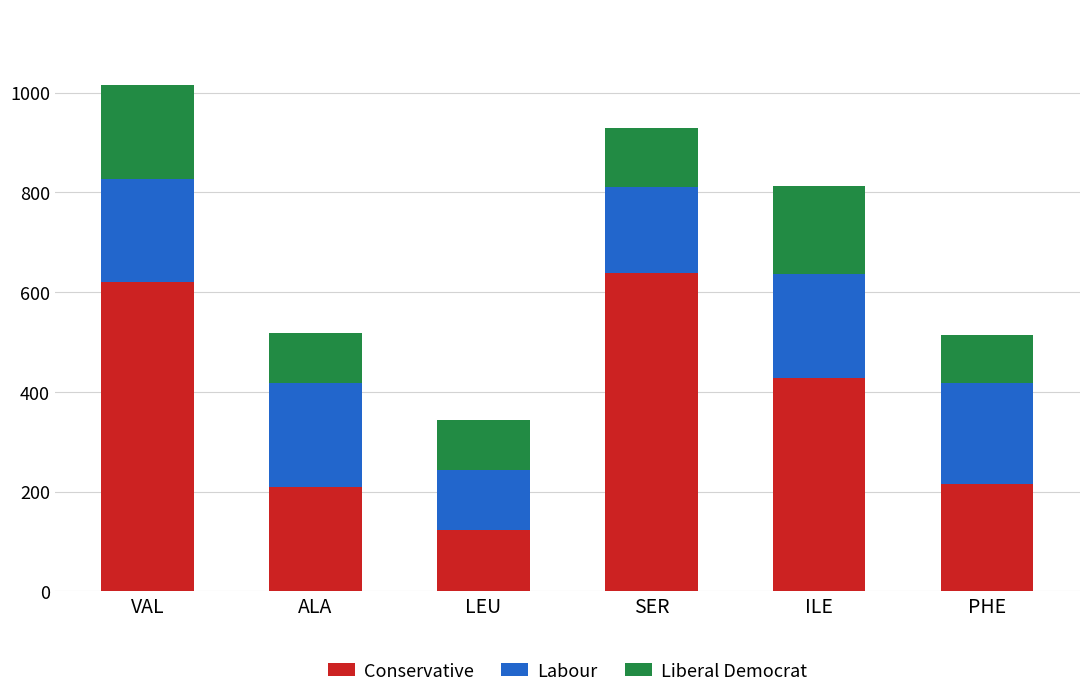

At which category is the sum across all series the highest?

VAL